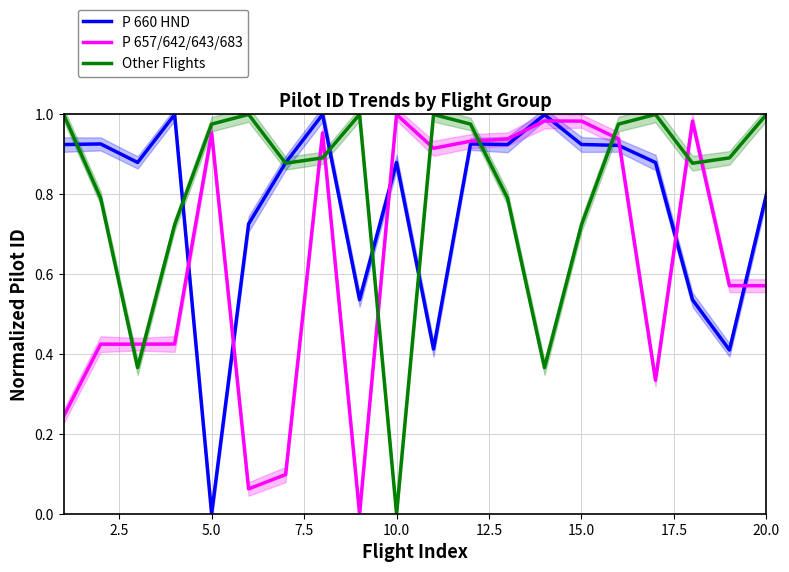

The Other Flights series shows 0.2 at 19. True or false?

False